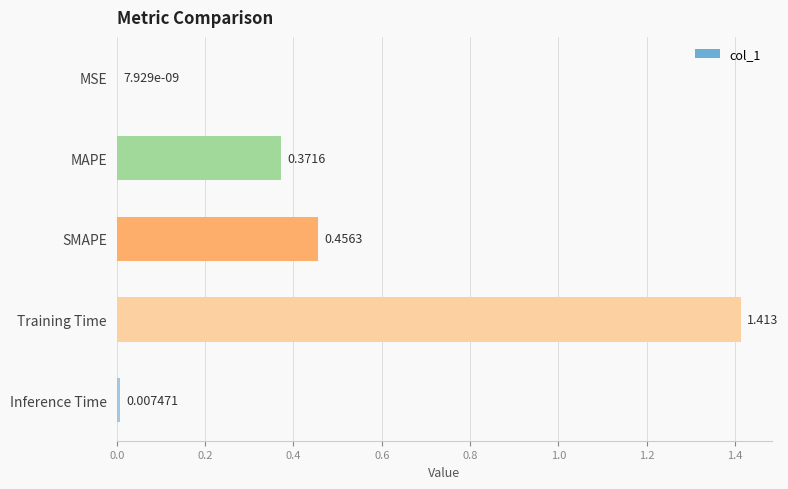

Which label corresponds to the largest value in the chart?

Training Time